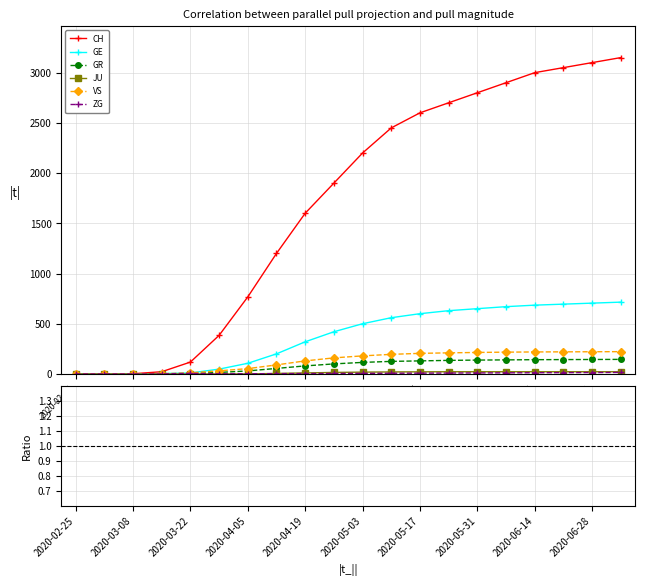

Count the number of data series in this chart.

6